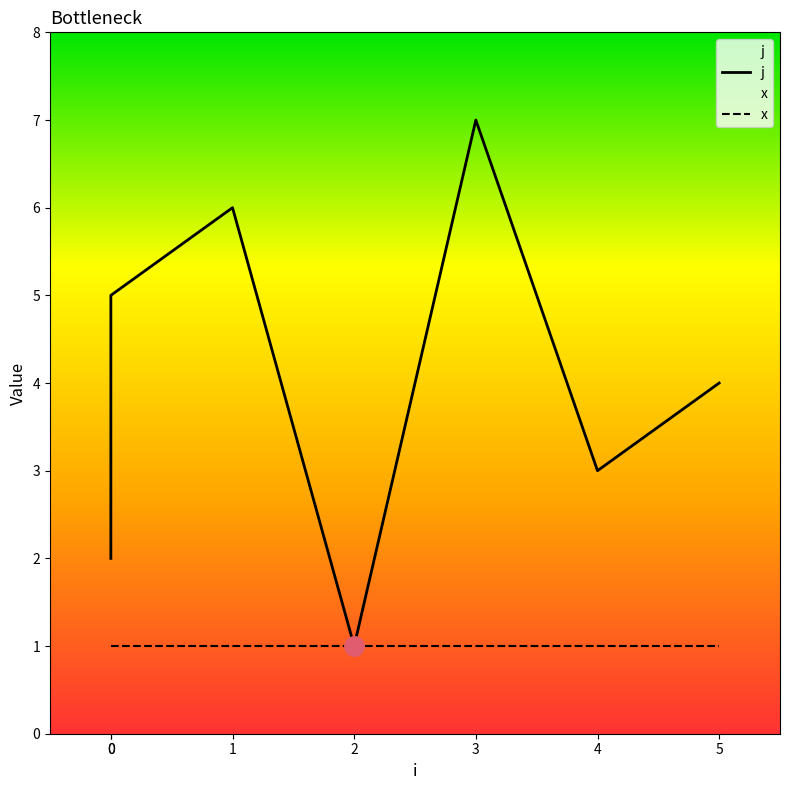

What is the approximate value at 3?

7